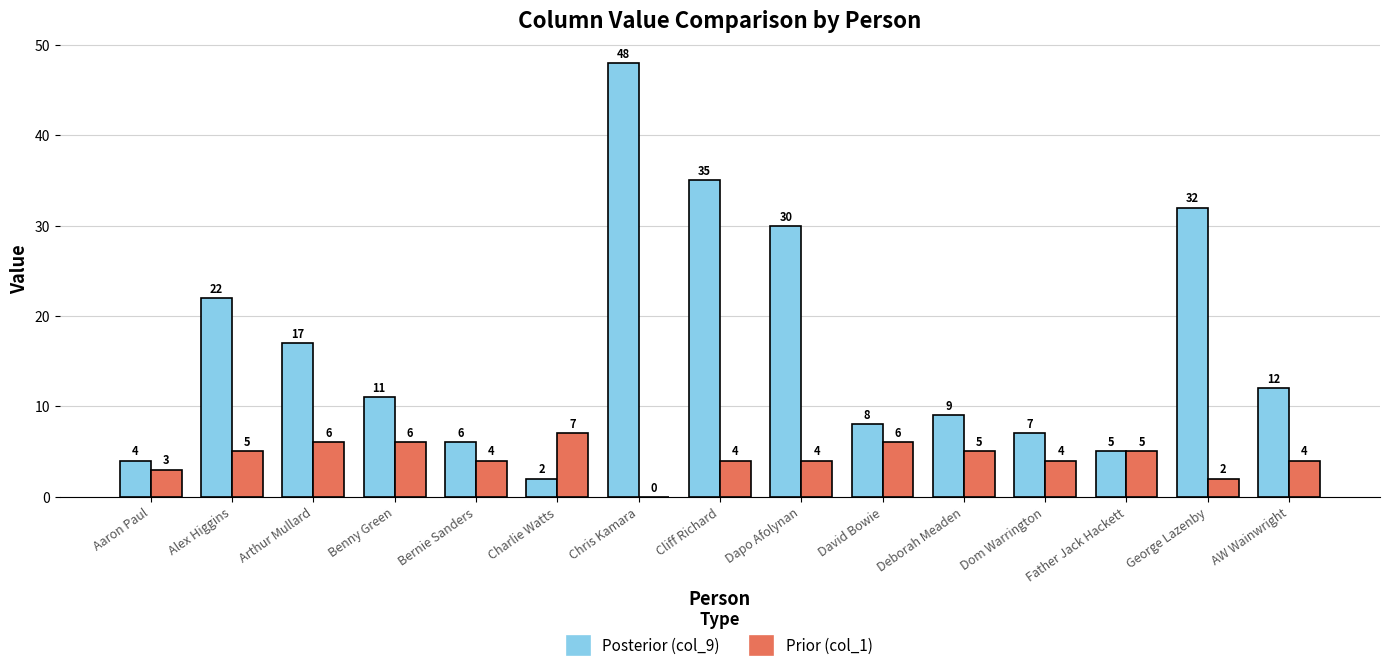

At which category is the sum across all series the highest?

Chris Kamara